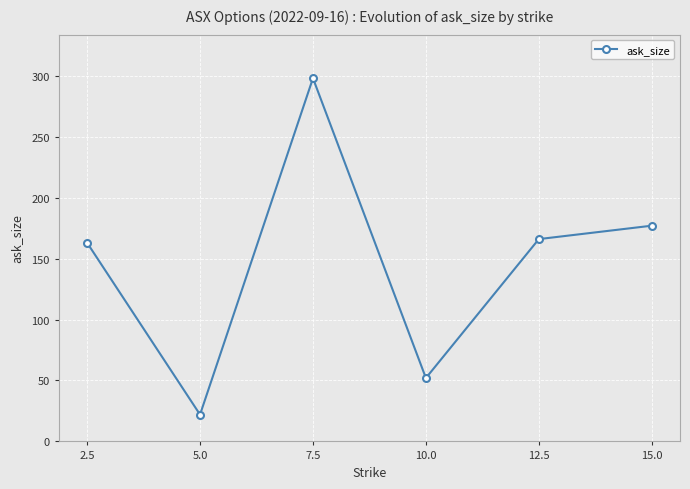

What is the label of the 3rd point from the left?

7.5